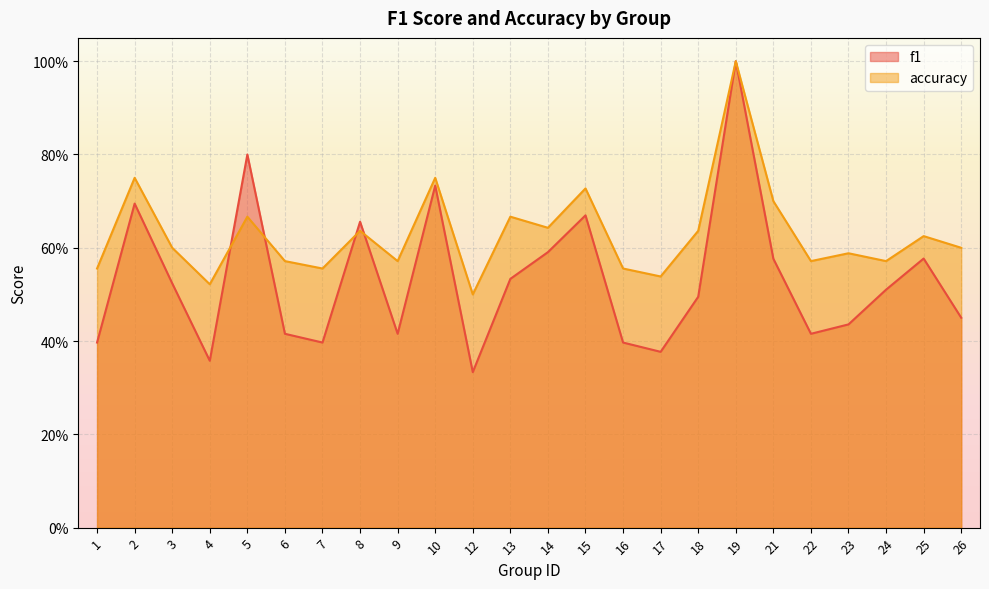

What is the sum of all f1 values?

12.8